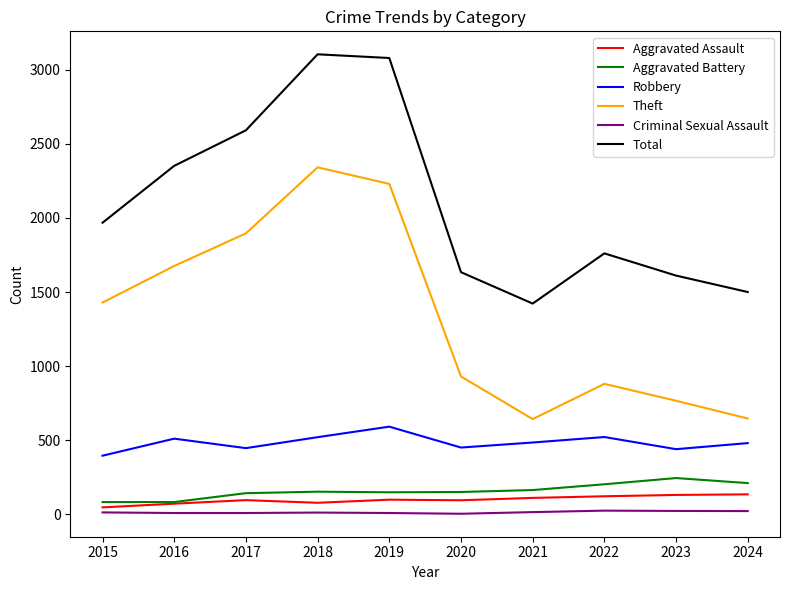

Which series has the largest range (max minus min)?

Theft